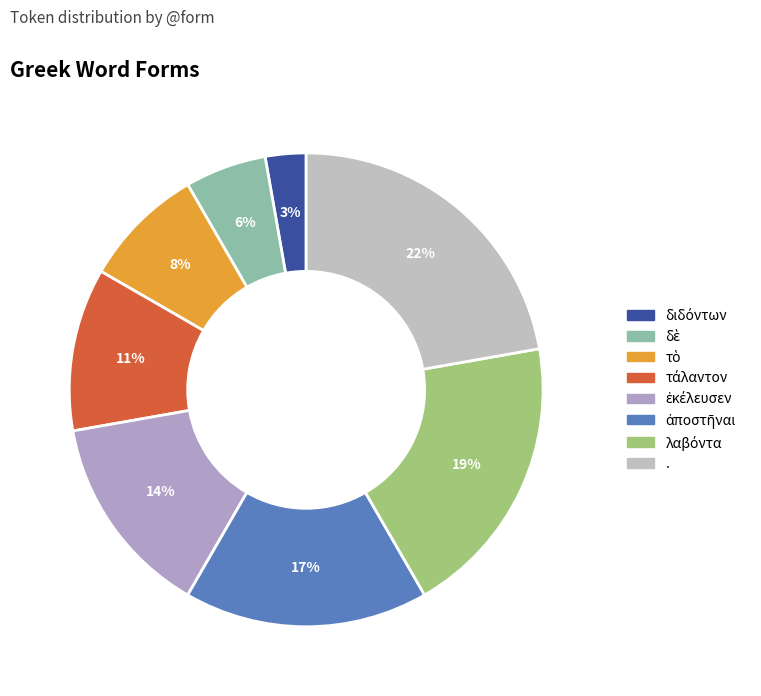

Which category has the biggest portion of the pie?

.